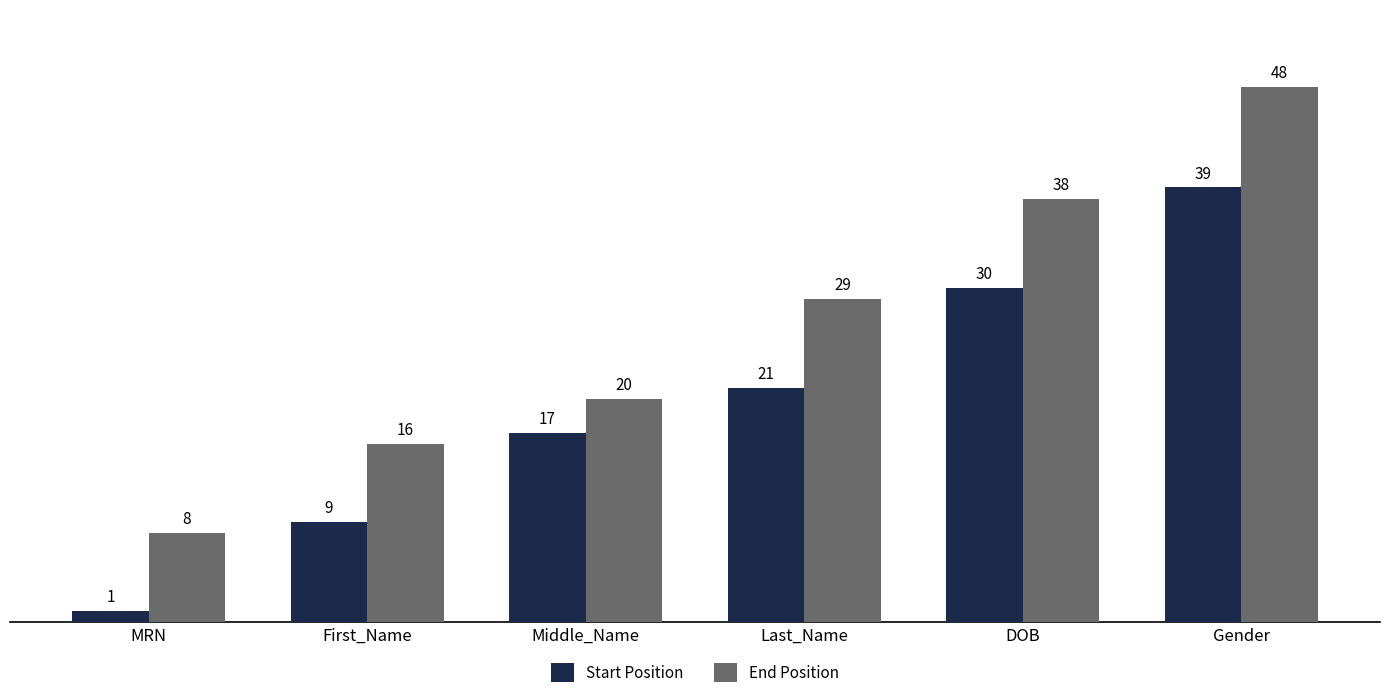

Which series has the largest range (max minus min)?

End Position